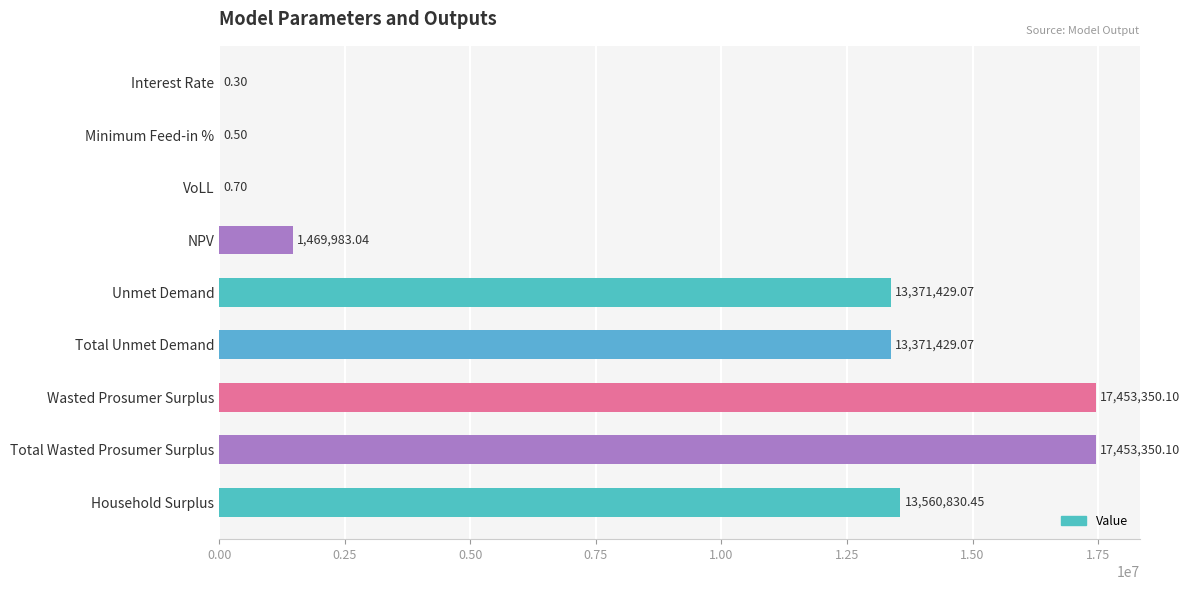

Between NPV and Total Unmet Demand, which is larger?

Total Unmet Demand